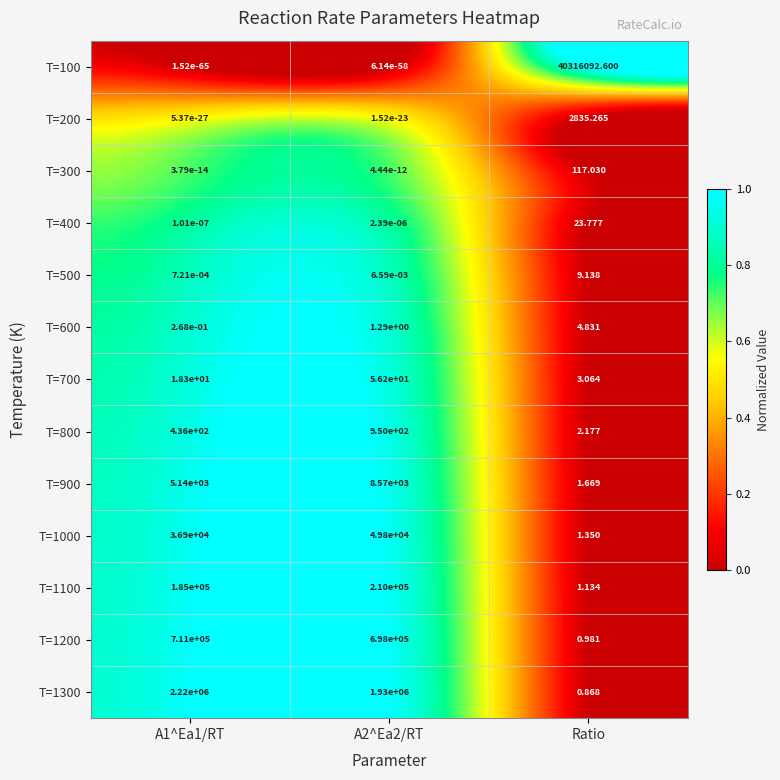

At which category is the sum across all series the highest?

Ratio